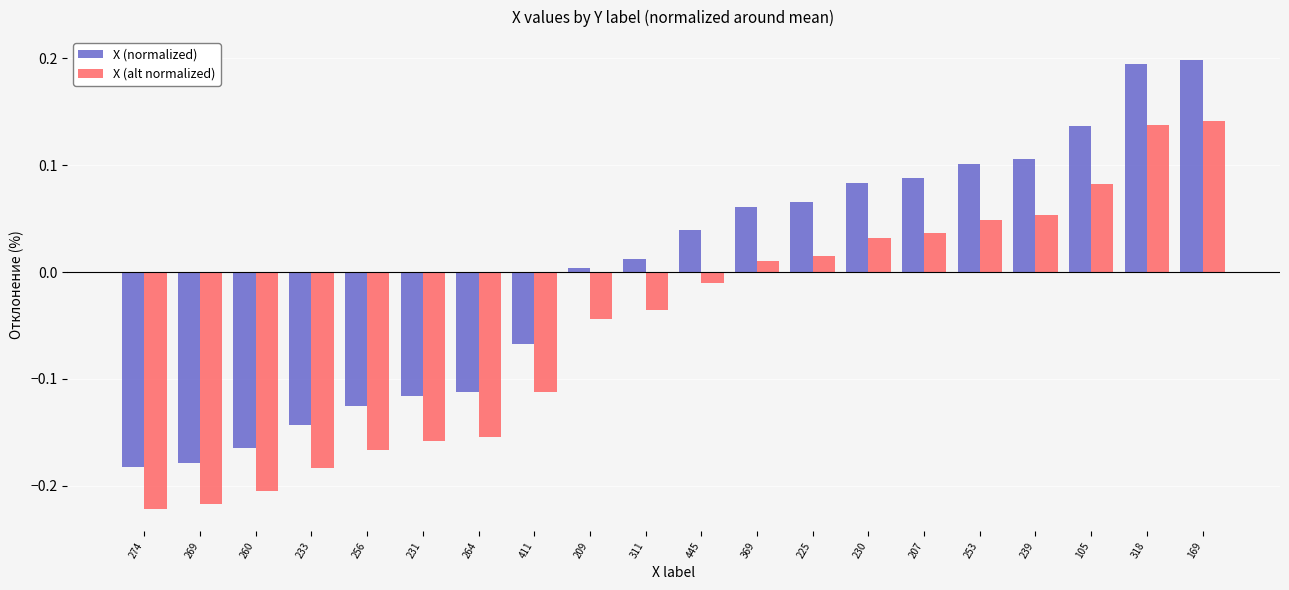

True or false: X (alt normalized) has a value of -0.1 at 233.

False